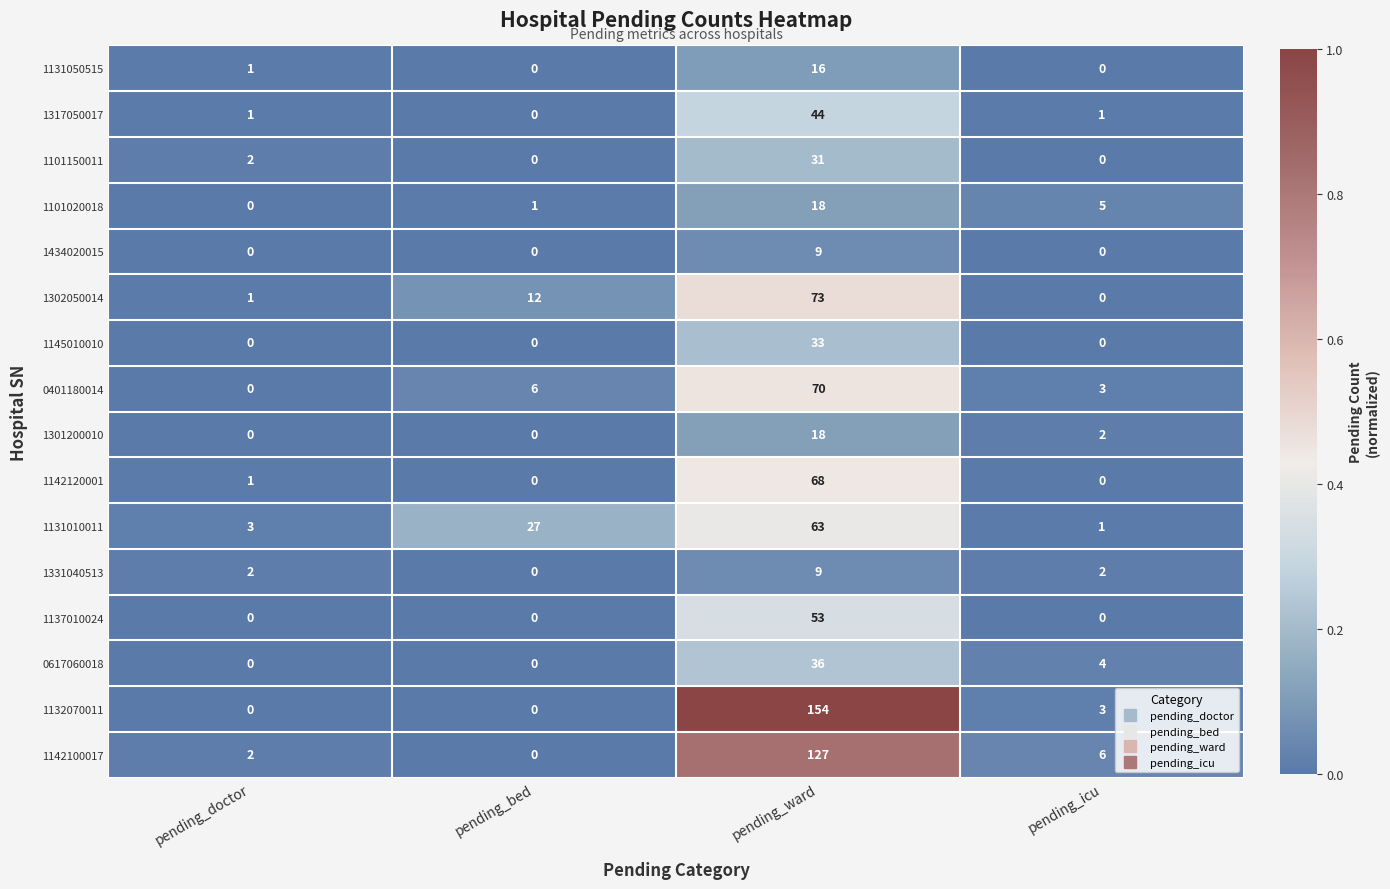

What is the difference between the highest and lowest values at pending_ward?

145